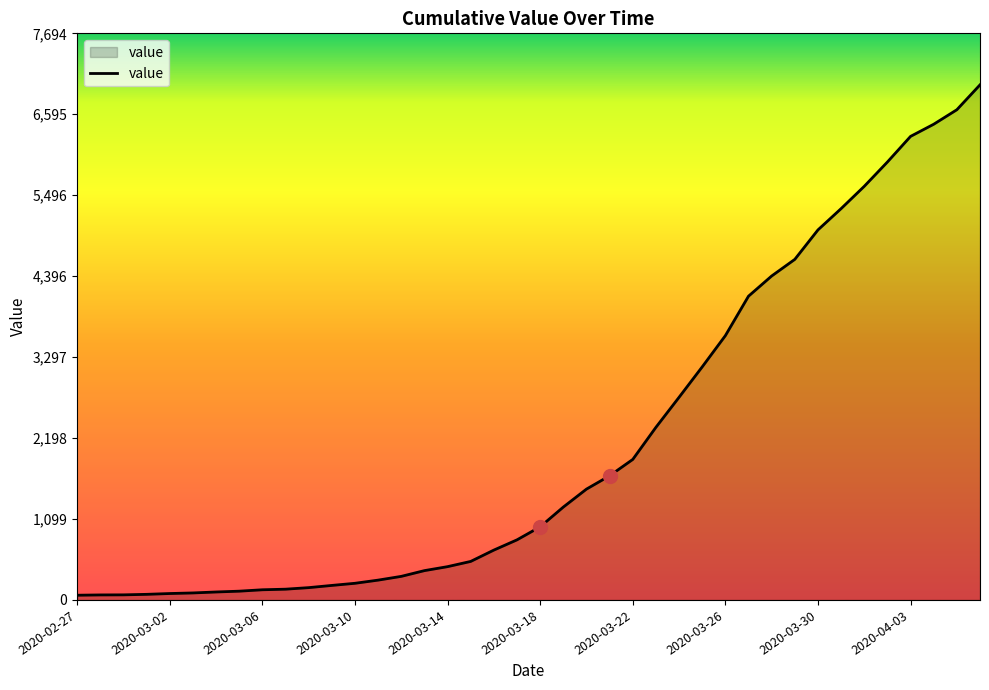

What is the difference between the maximum and minimum values?

6931